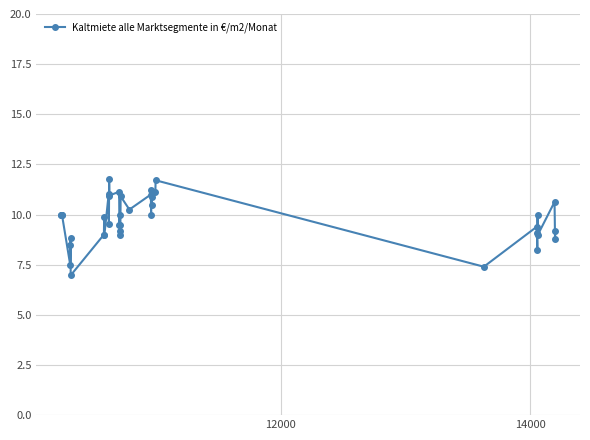

What is the average value?

9.8